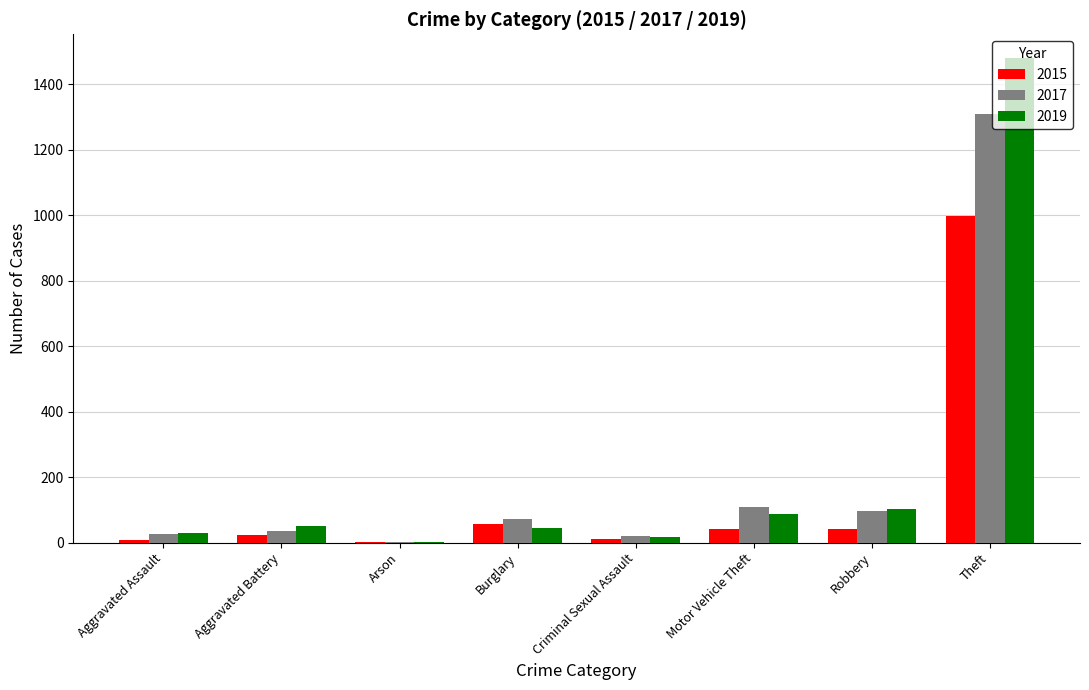

What is the sum of all 2015 values?

1185